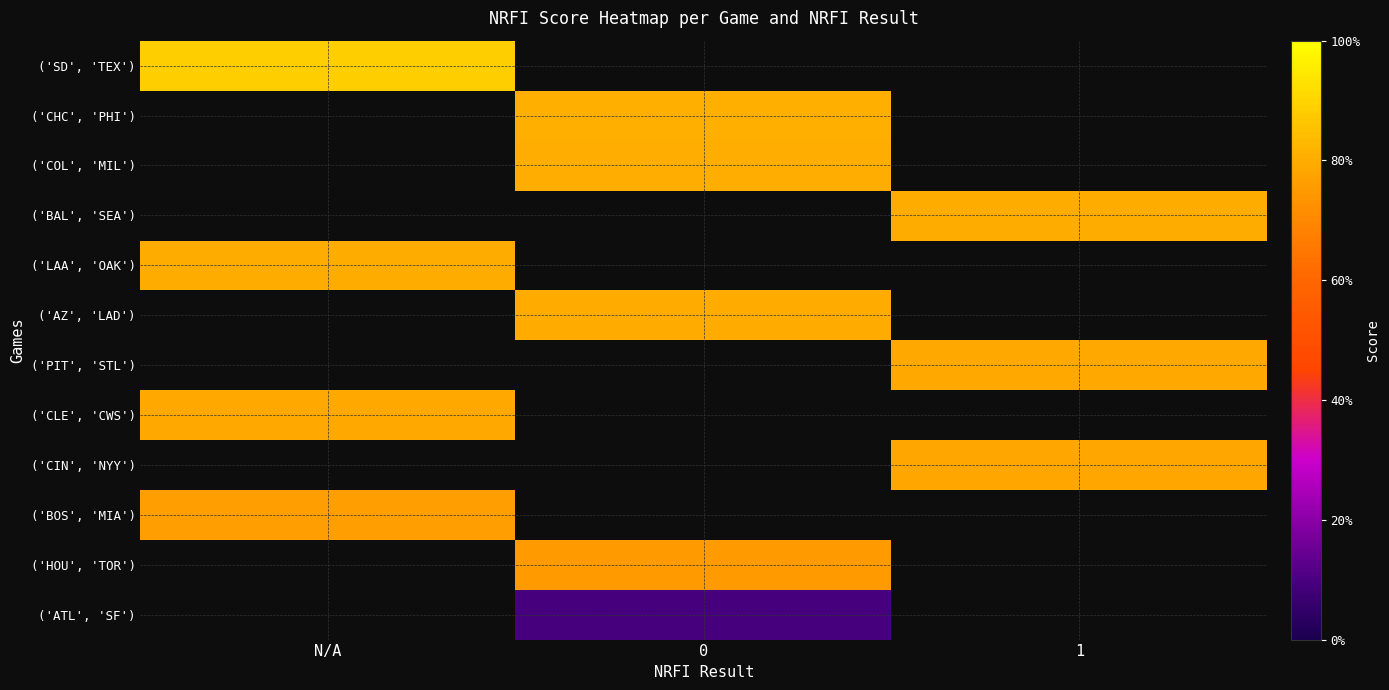

Which category has the highest value across all series?

N/A